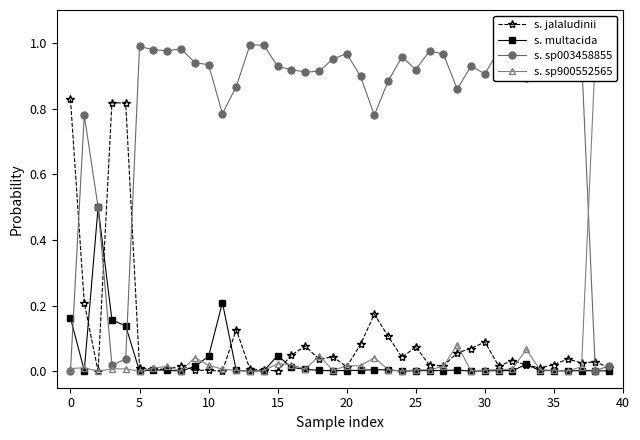

What is the sum of the s. sp900552565 values at 22 and 37?

0.1